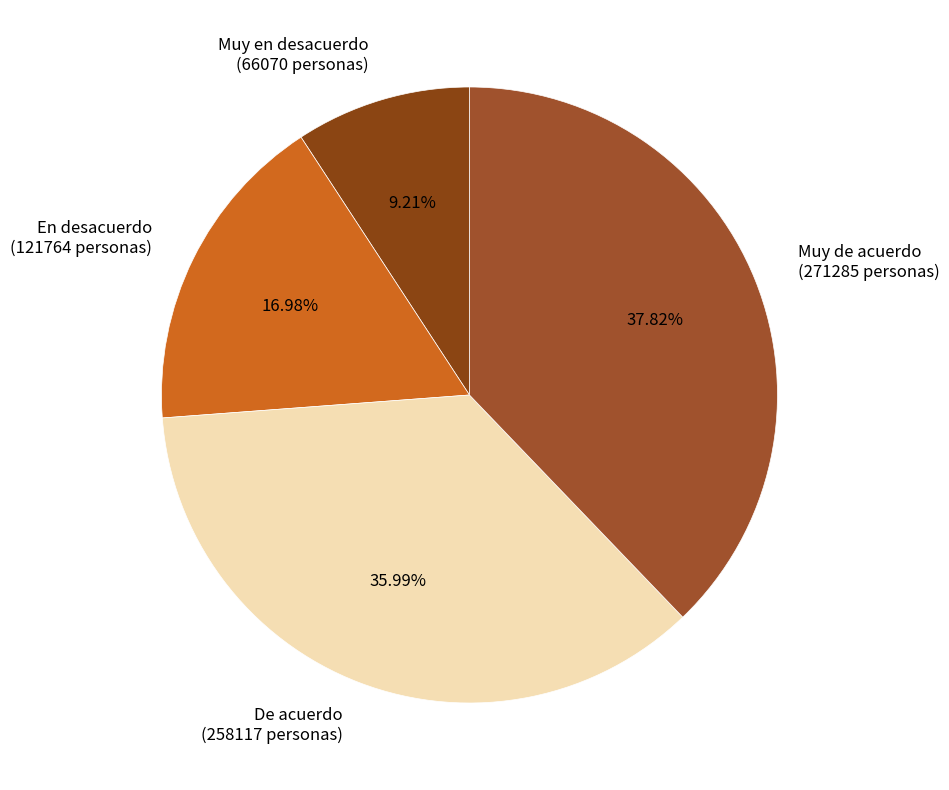

Rank the categories by value from highest to lowest.

Muy de acuerdo, De acuerdo, En desacuerdo, Muy en desacuerdo